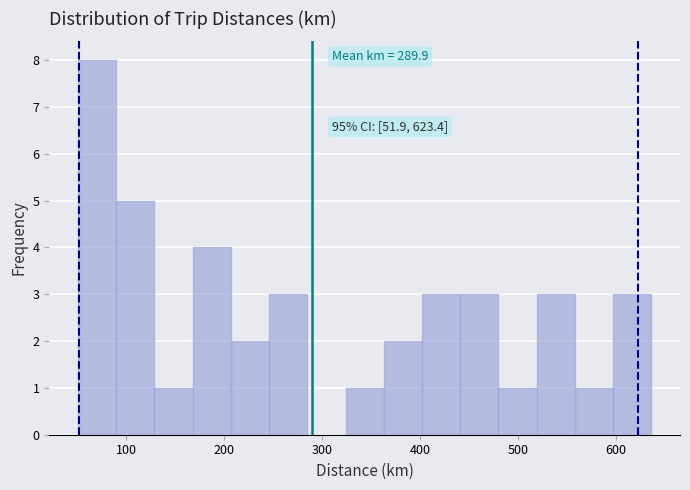

Read against the x-axis, roughly where is the centre of the tallest bar?

70